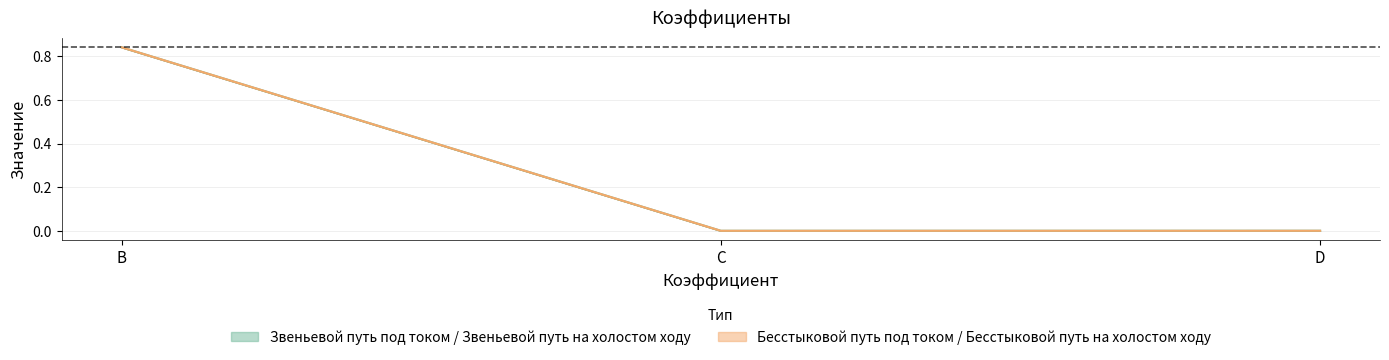

How many data points does each series have?

3